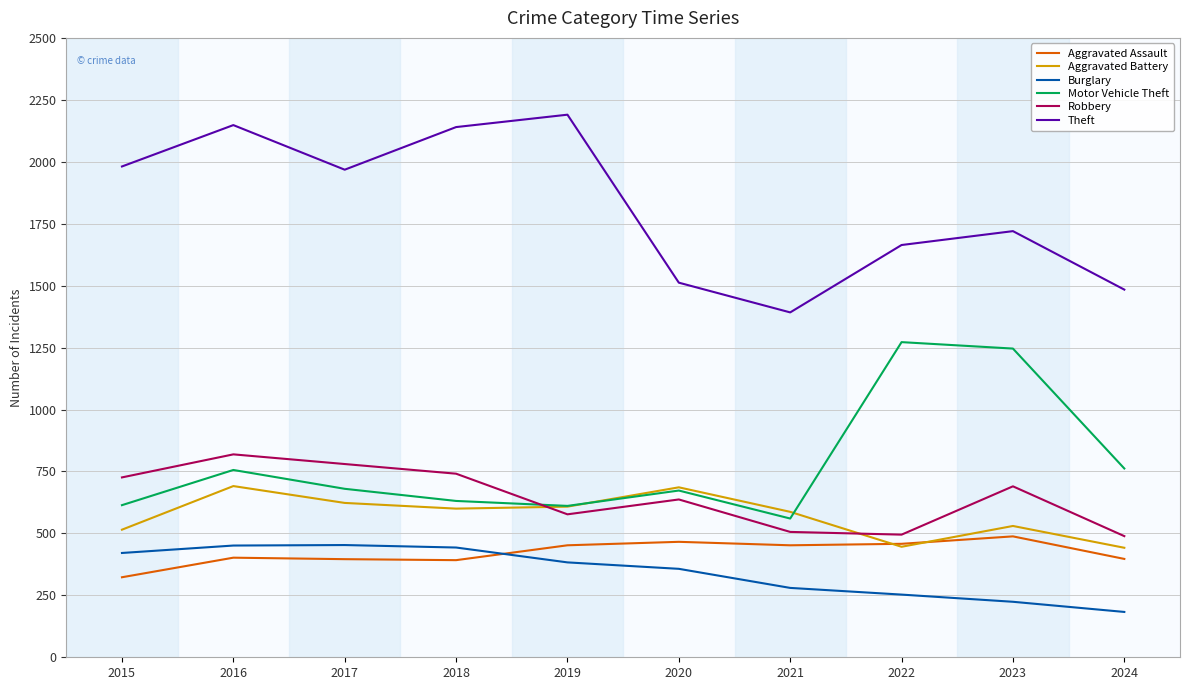

What is the spread (max minus min) of values at 2024?

1301